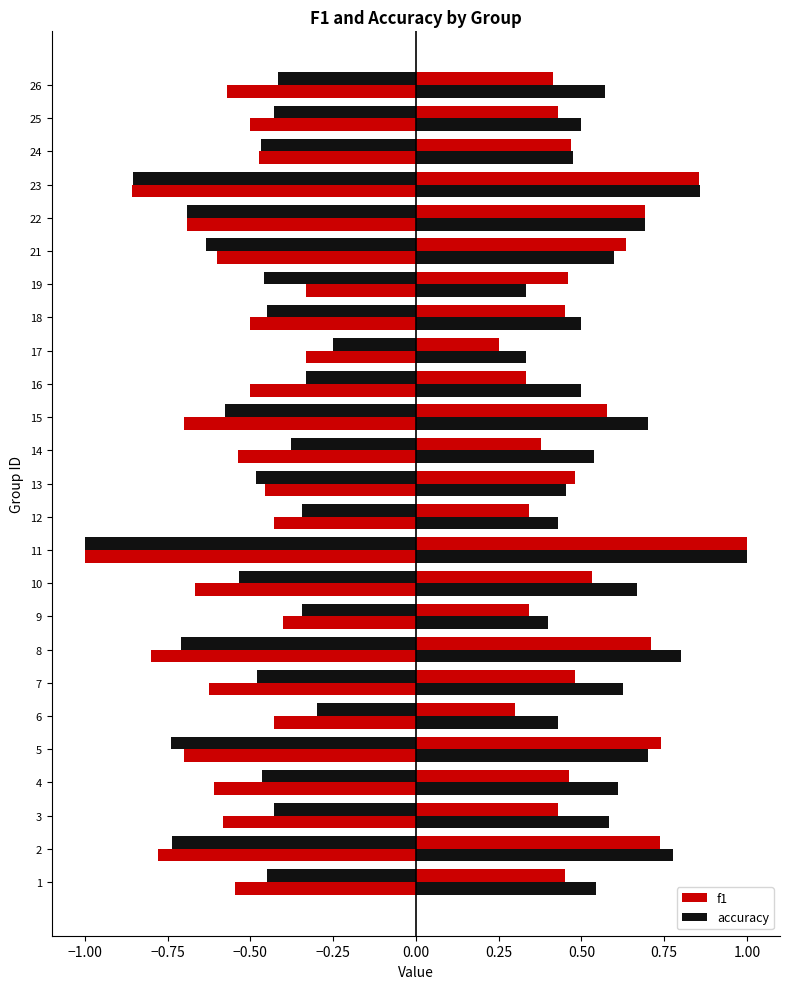

What is the spread (max minus min) of values at 15?

0.1